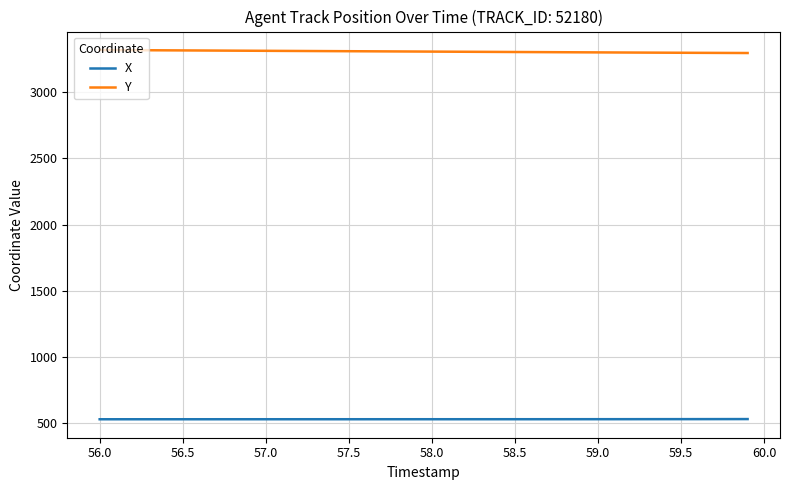

True or false: Y and X intersect in this chart.

False